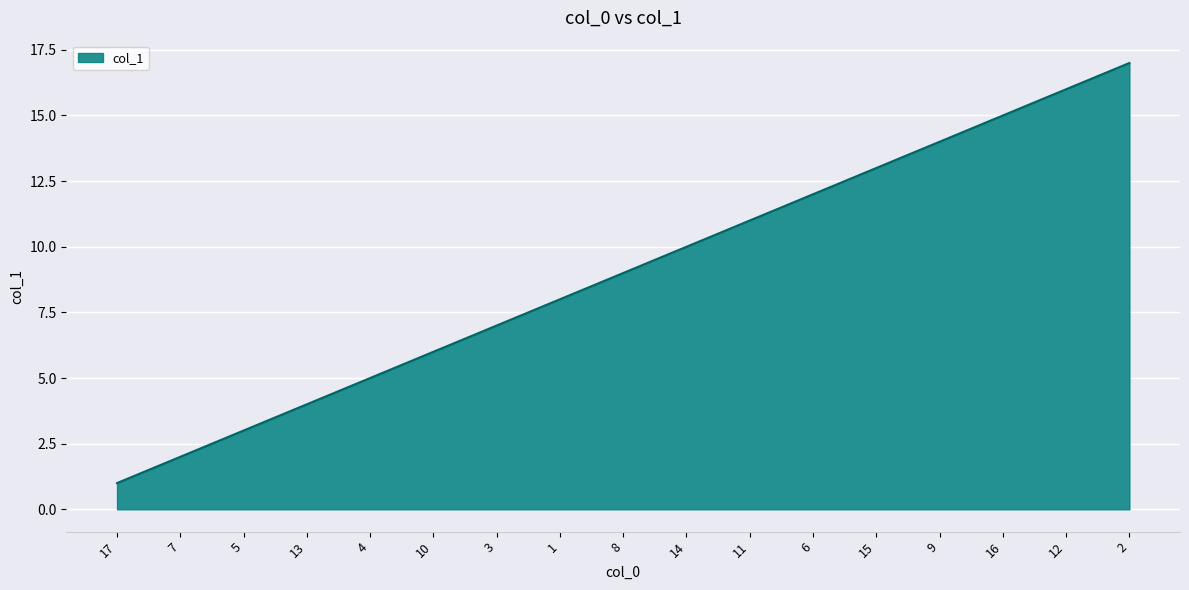

What is the average value?

9